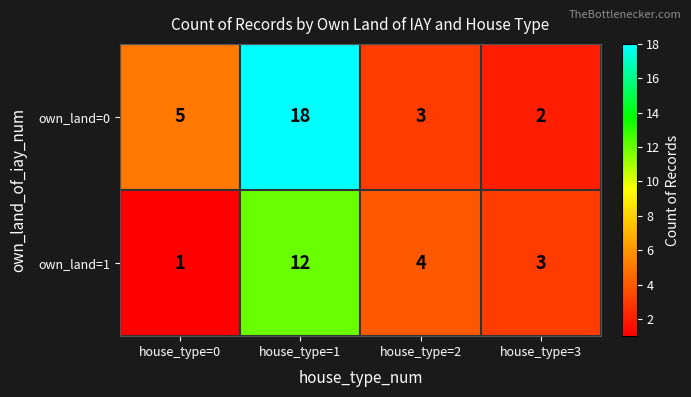

At which category is the sum across all series the highest?

house_type=1